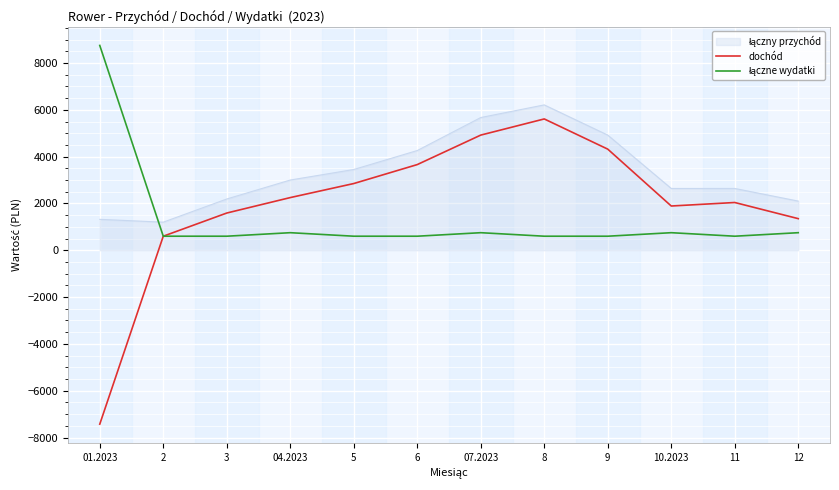

What is the minimum value shown in the chart?

-7430